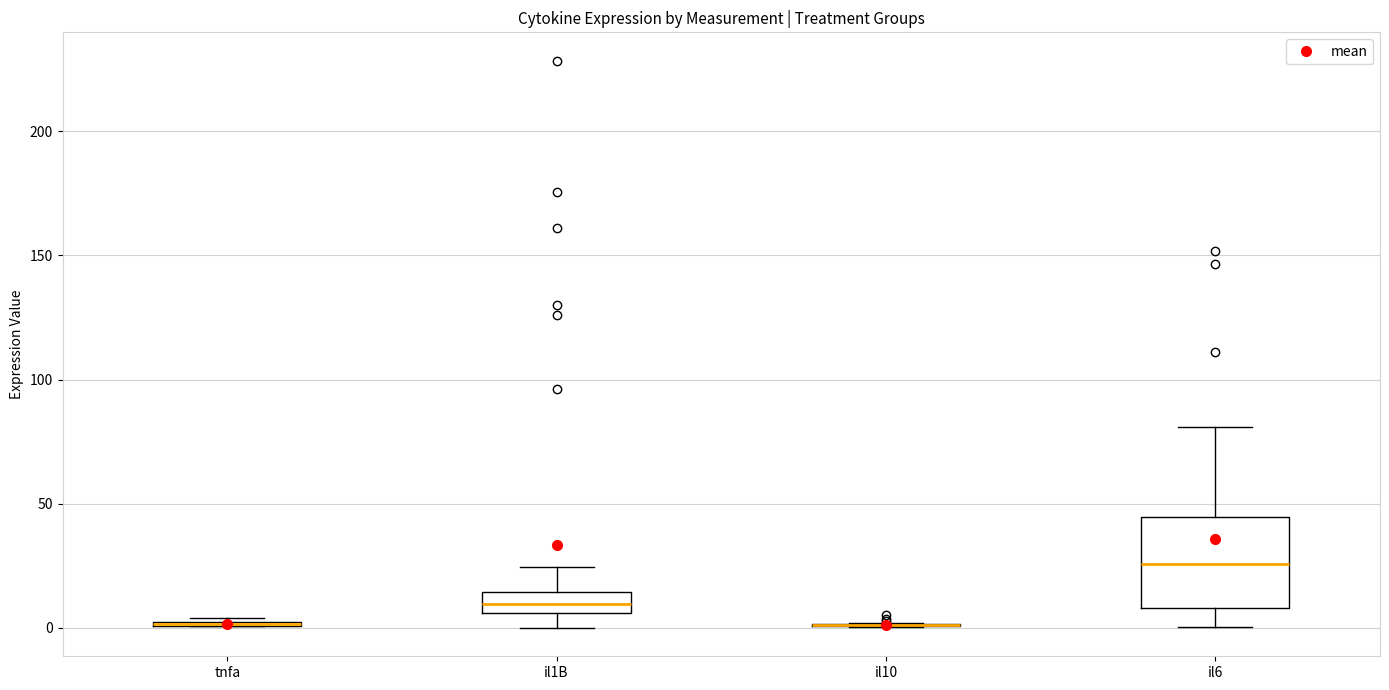

Where is the upper edge of the box for il6 on the y-axis? The values are not printed on the chart, so give them approximately, as read against the axis.

45